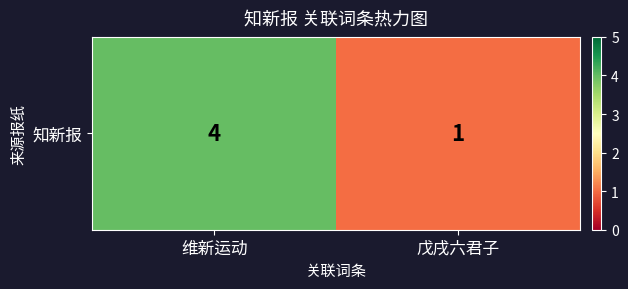

List the labels in order of value, largest first.

维新运动, 戊戌六君子